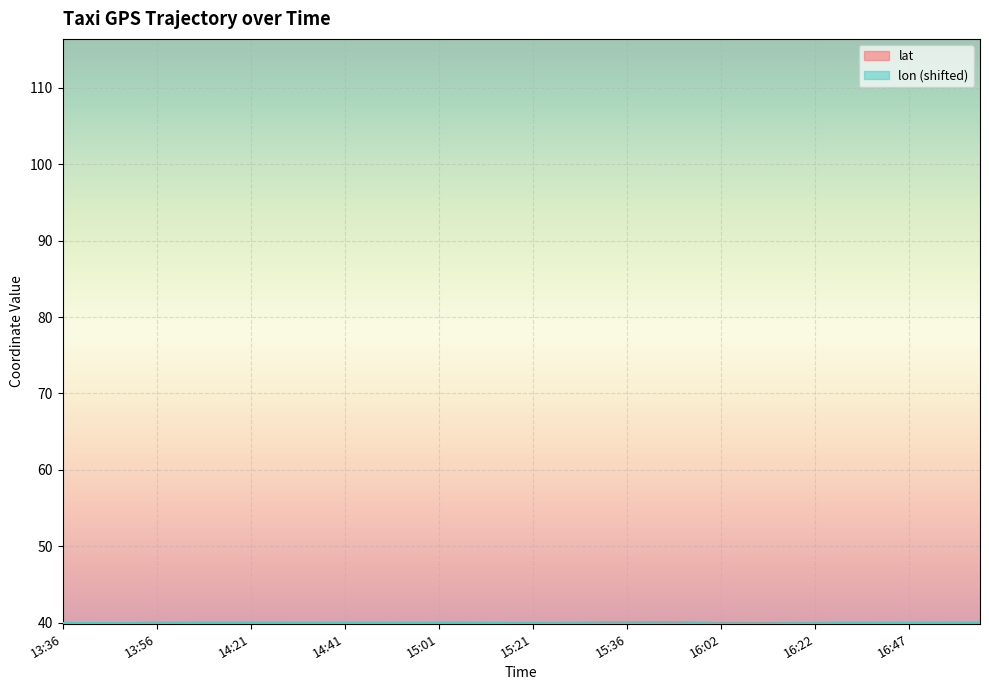

Read the lon value at 15:57.

40.0